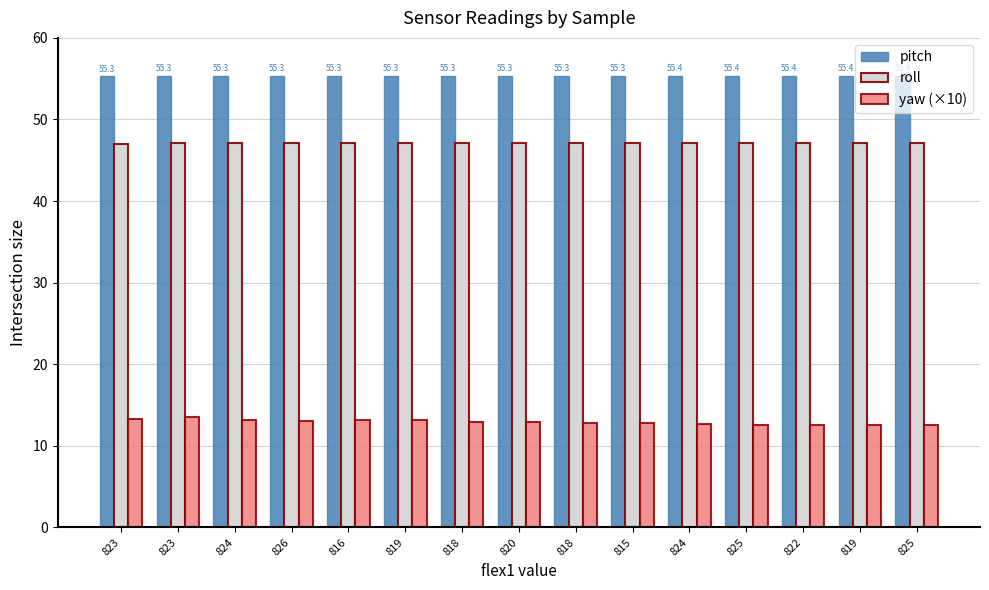

Does the chart contain stacked bars?

No